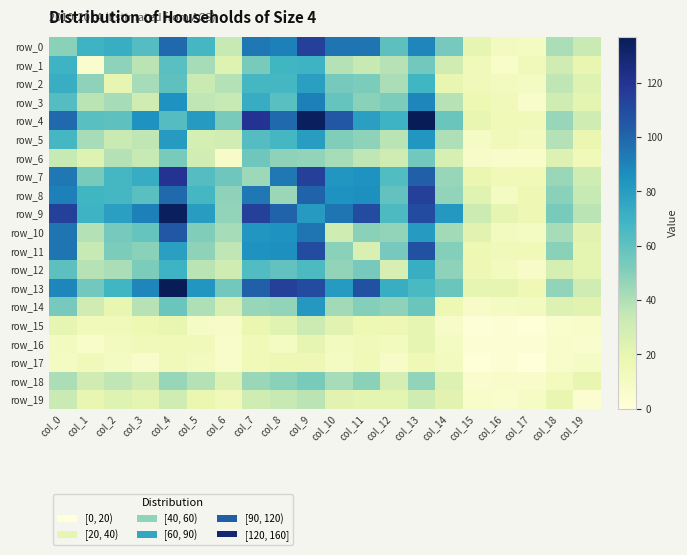

How many distinct data groups are displayed?

20